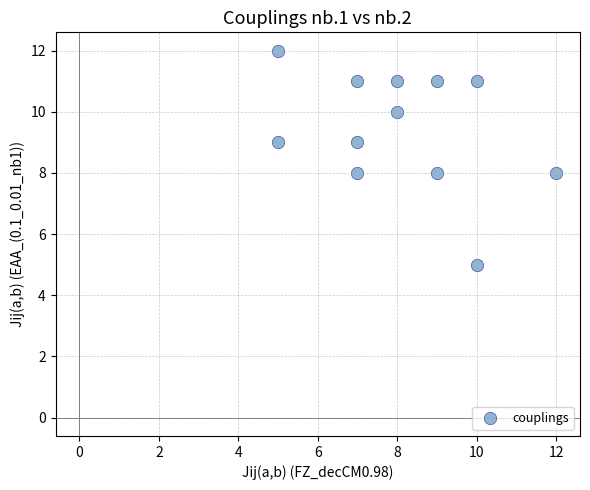

What is the average Y value?

9